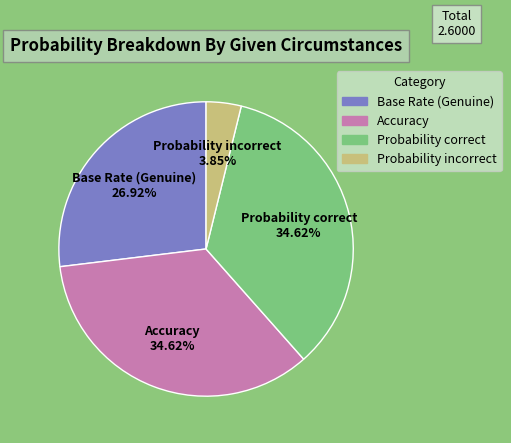

To the nearest percent, what is the combined percentage of Base Rate (Genuine) and Probability incorrect?

31%